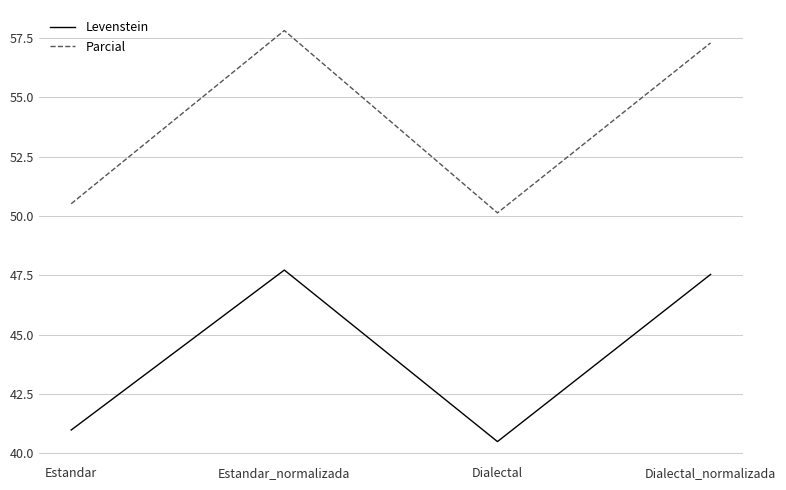

Reading left to right, list all the values displayed in this chart.

Levenstein: Estandar=41.0	Estandar_normalizada=47.7	Dialectal=40.5	Dialectal_normalizada=47.5
Parcial: Estandar=50.5	Estandar_normalizada=57.8	Dialectal=50.1	Dialectal_normalizada=57.3